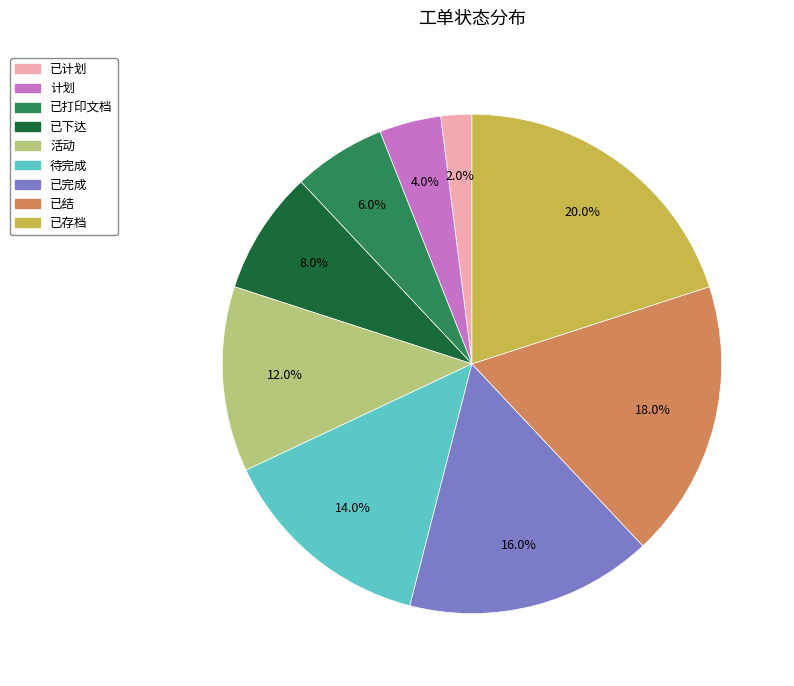

To the nearest percent, what percentage of the pie is 待完成?

14%